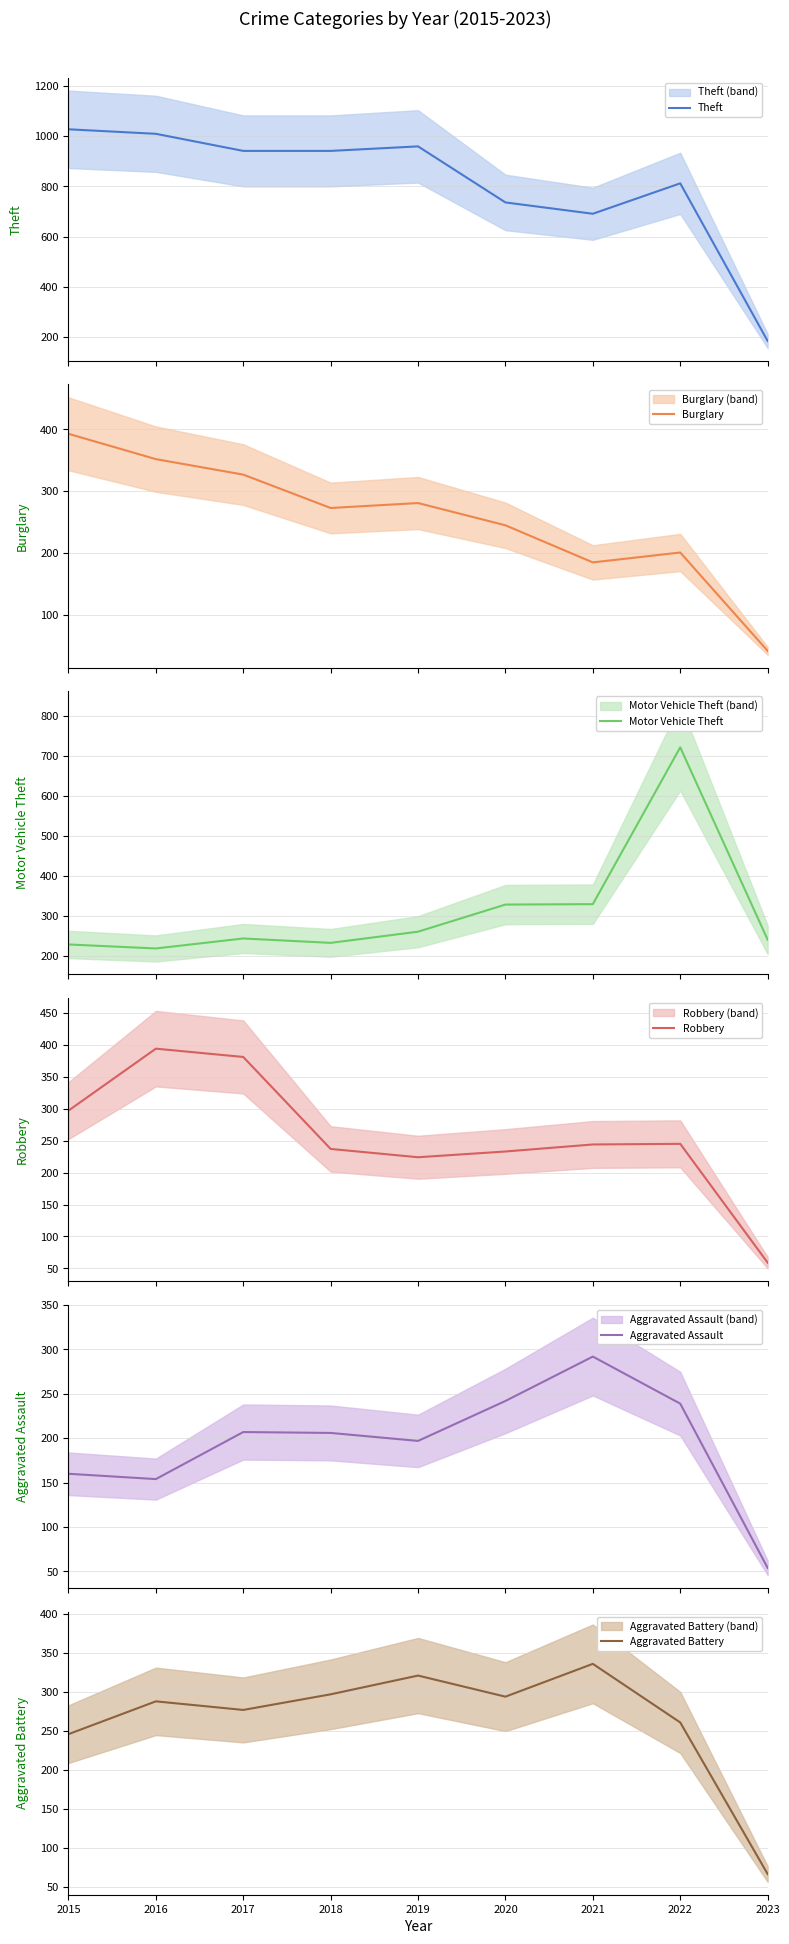

What is the value of the Theft point at the 9th from the left?

185